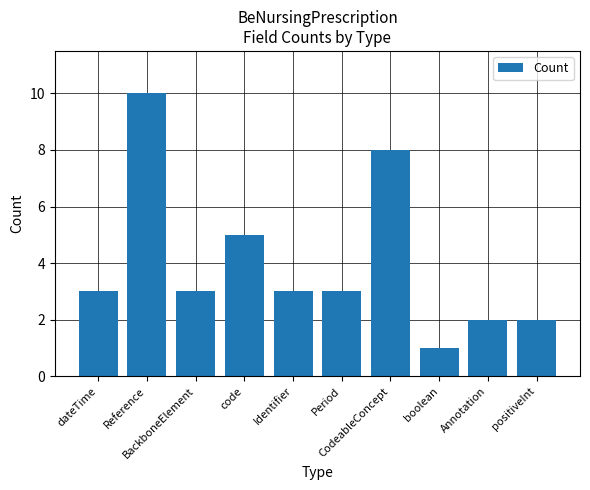

Reading left to right, extract all data points from this chart.

3	10	3	5	3	3	8	1	2	2